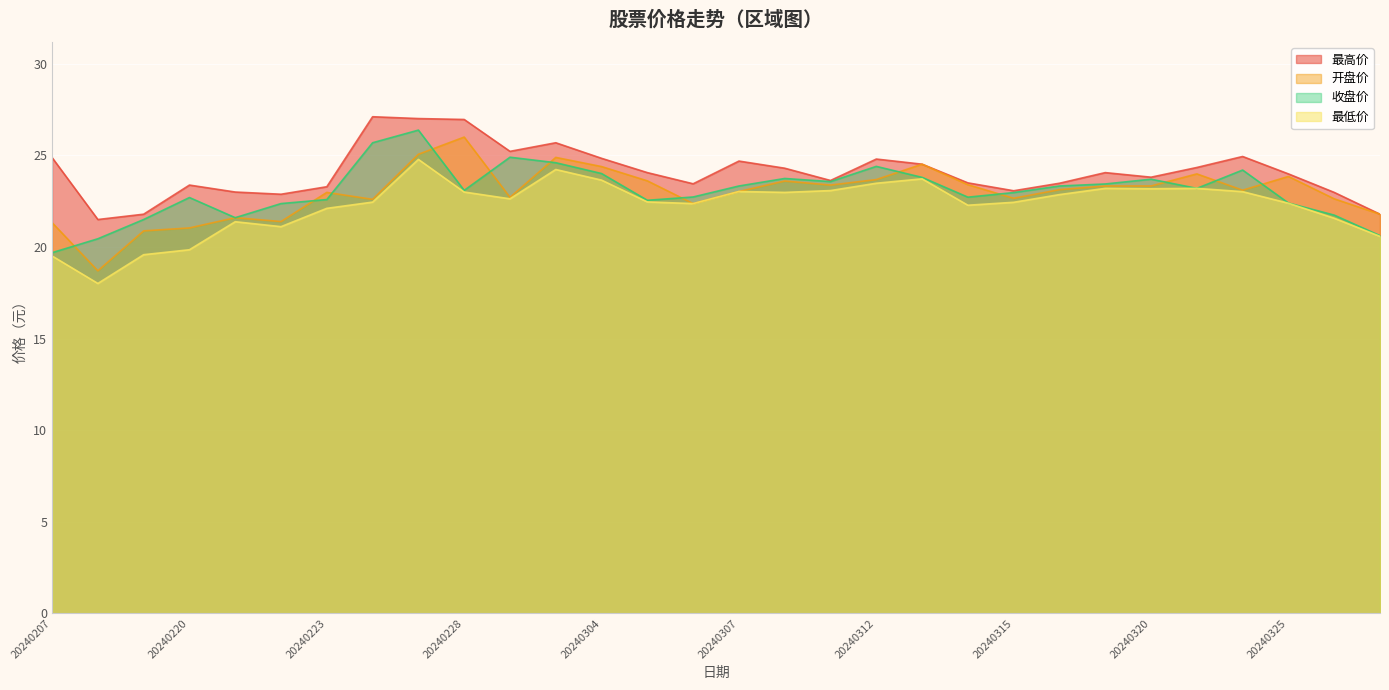

At how many categories does at least one series exceed 25?

5